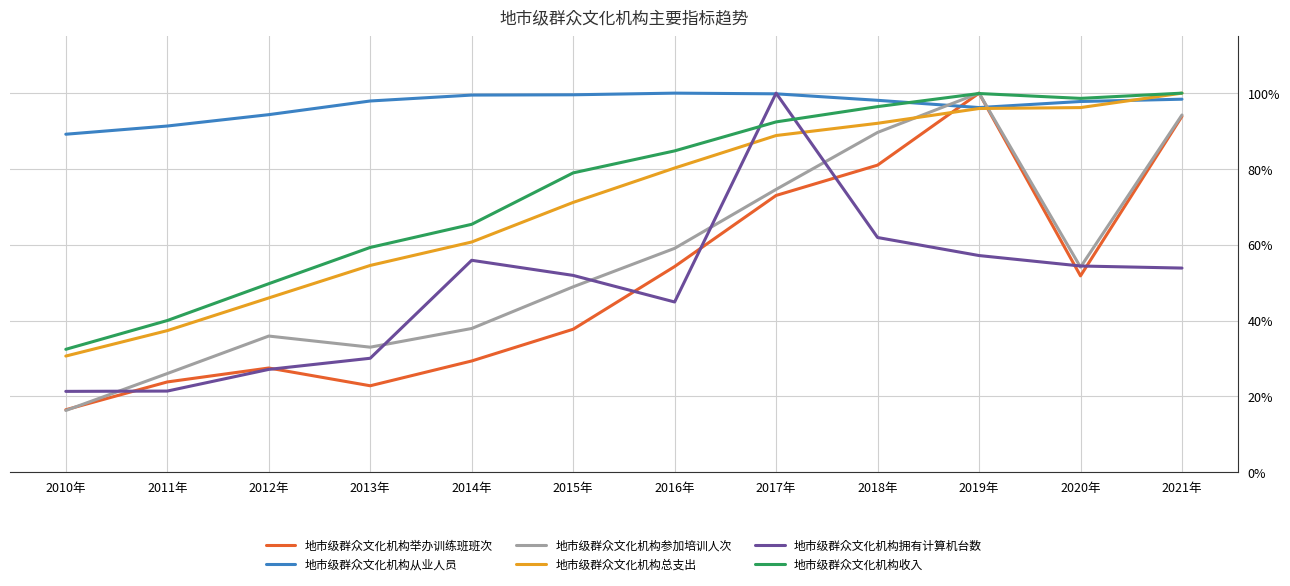

List the labels in order of 地市级群众文化机构参加培训人次 value, smallest first.

2010年, 2011年, 2013年, 2012年, 2014年, 2015年, 2020年, 2016年, 2017年, 2018年, 2021年, 2019年